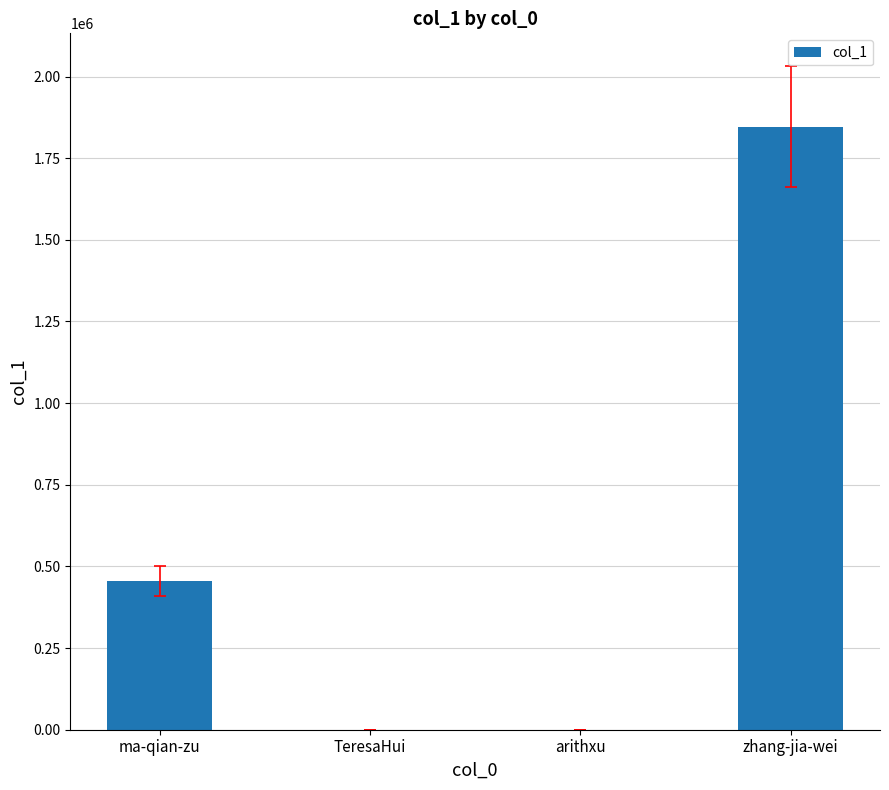

The chart shows a value of 2674917 at zhang-jia-wei. True or false?

False